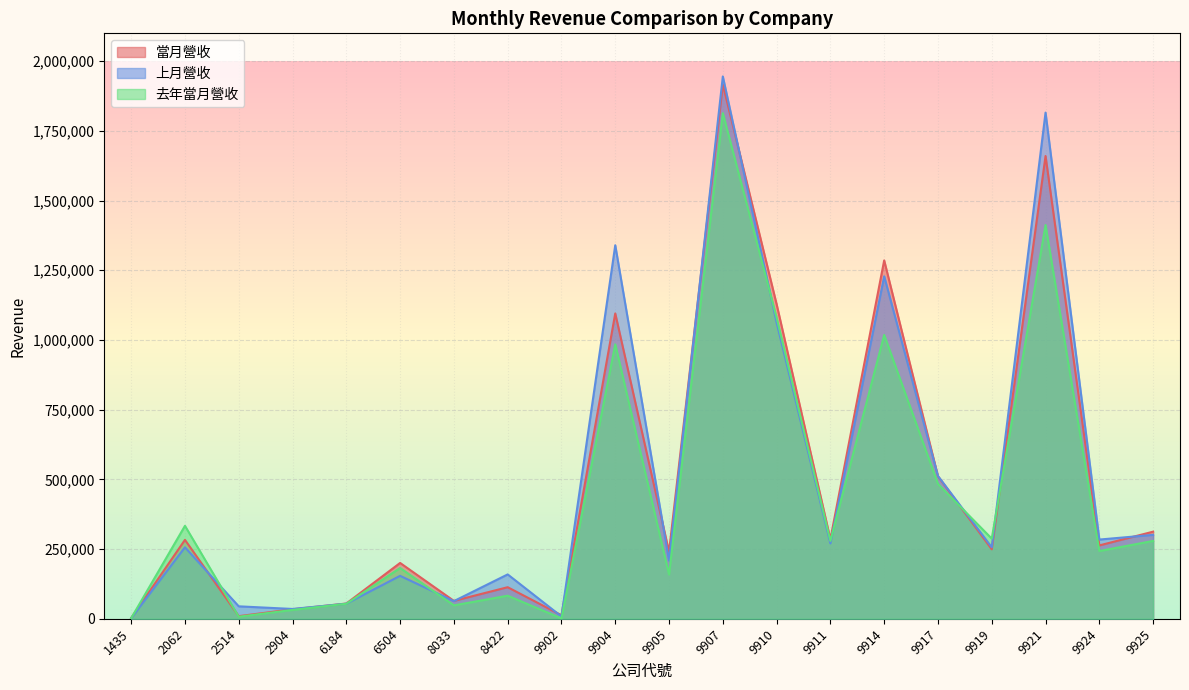

What is the sum of the 去年當月營收 values at 9917 and 9904?

1468049